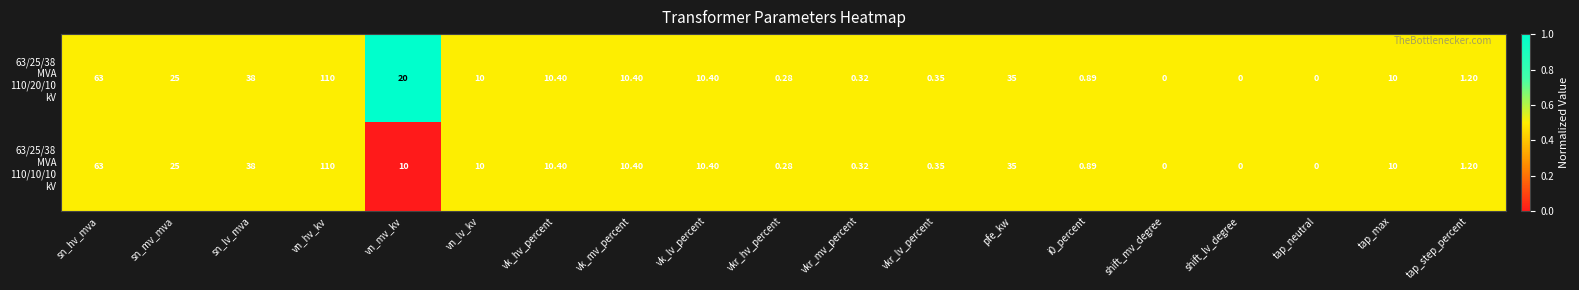

At which category is the sum across all series the highest?

vn_hv_kv